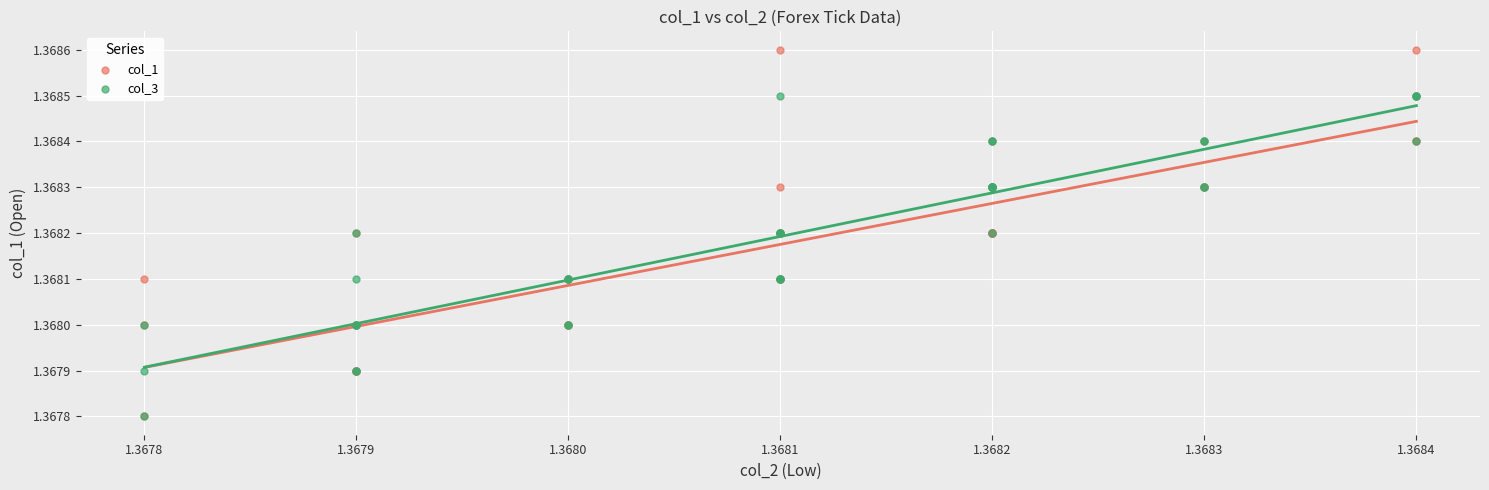

Which series has the widest spread of Y values?

col_1